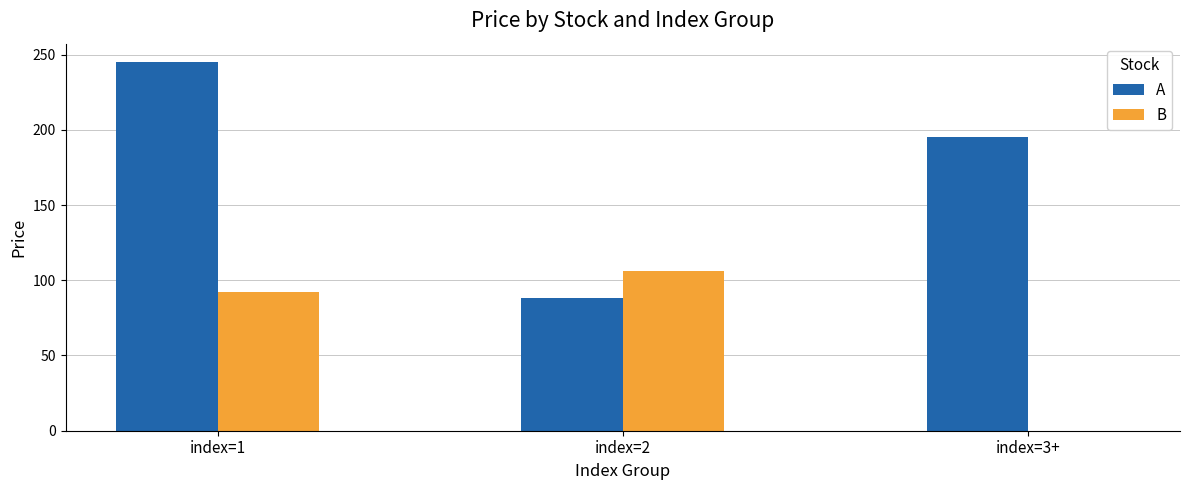

The B series shows 0 at index=3+. True or false?

True